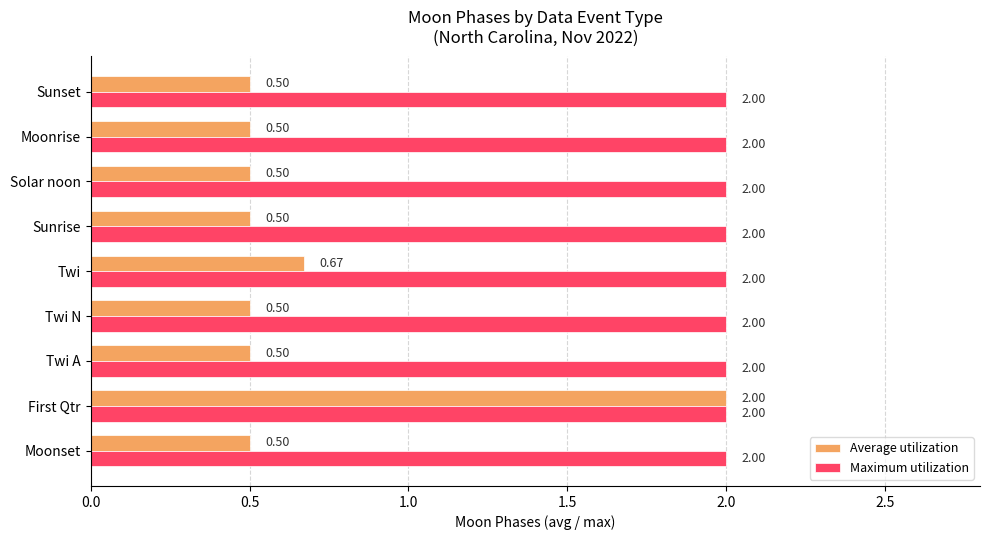

Rank the series by their average value, from highest to lowest.

Maximum utilization, Average utilization